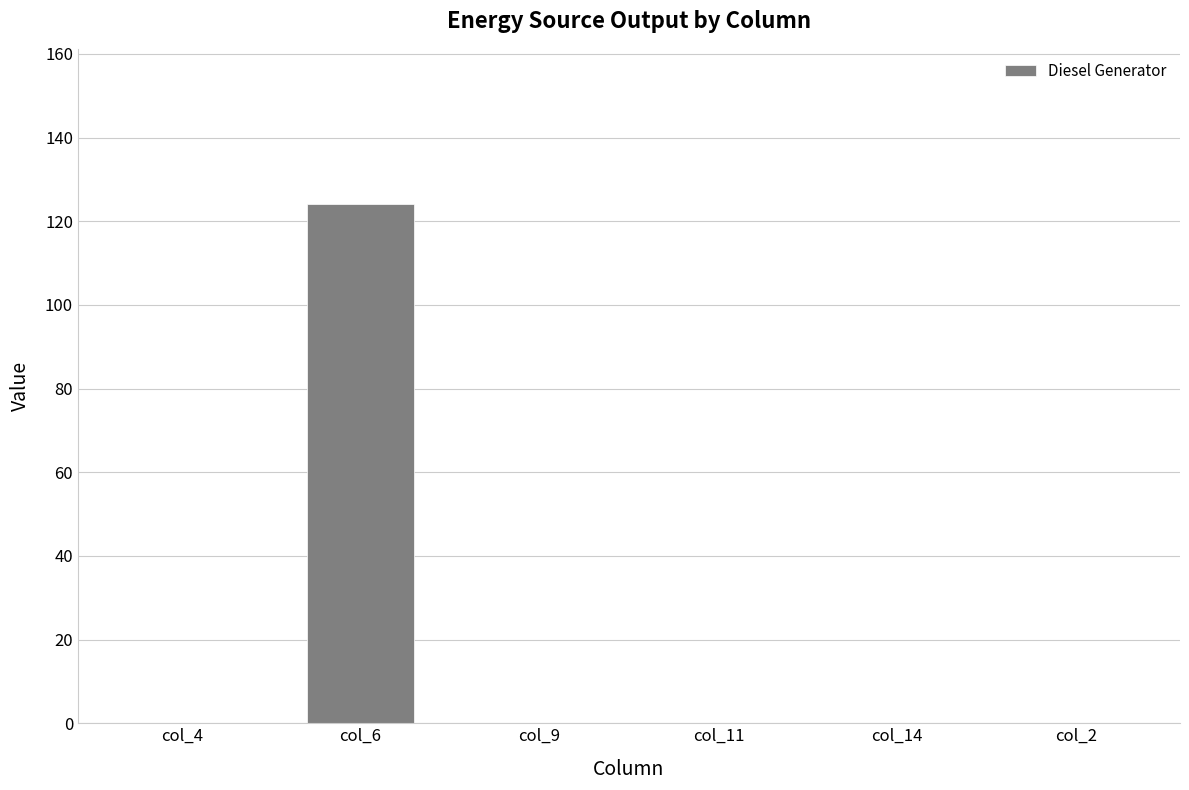

What is the greatest value displayed?

124